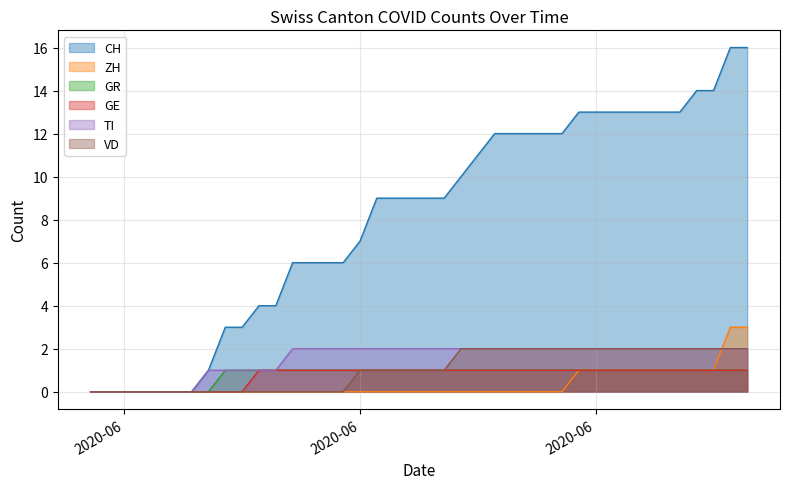

How many distinct data groups are displayed?

6